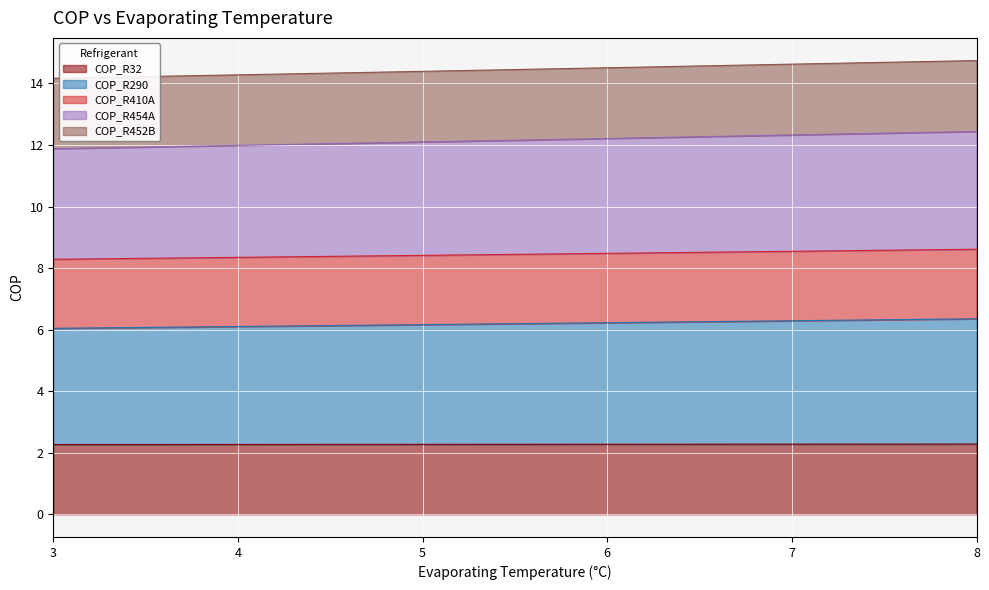

The COP_R32 series shows 2.3 at 7. True or false?

True